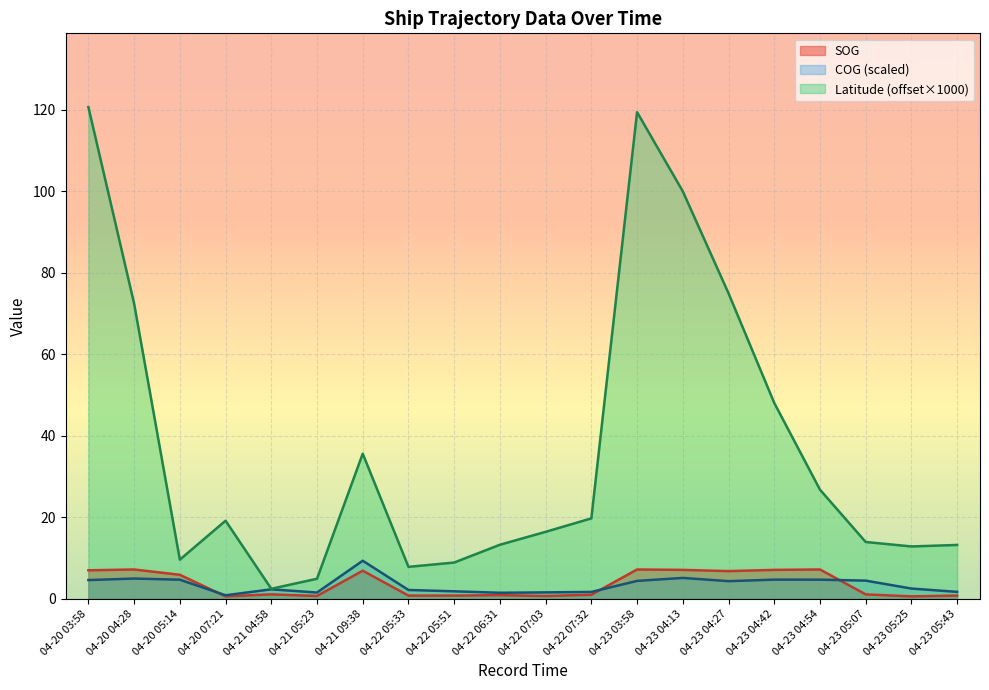

Where does the Latitude series first go above 19?

04-20 03:58